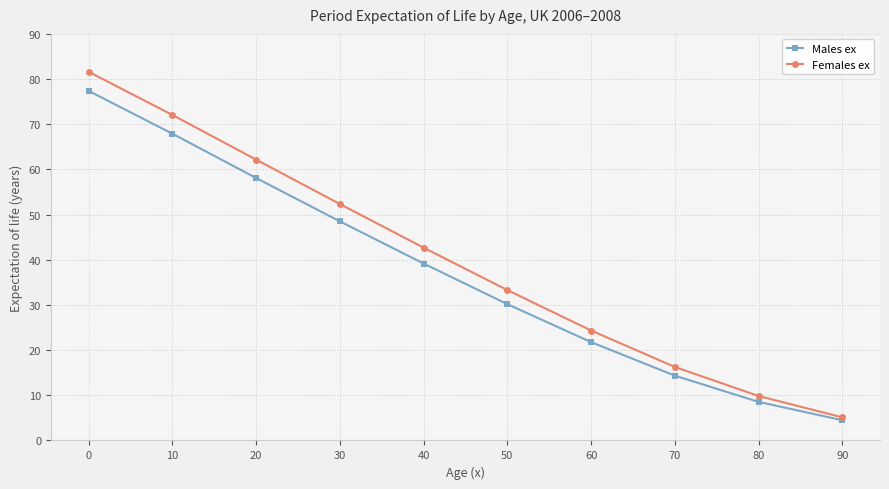

At how many categories does at least one series exceed 37?

5